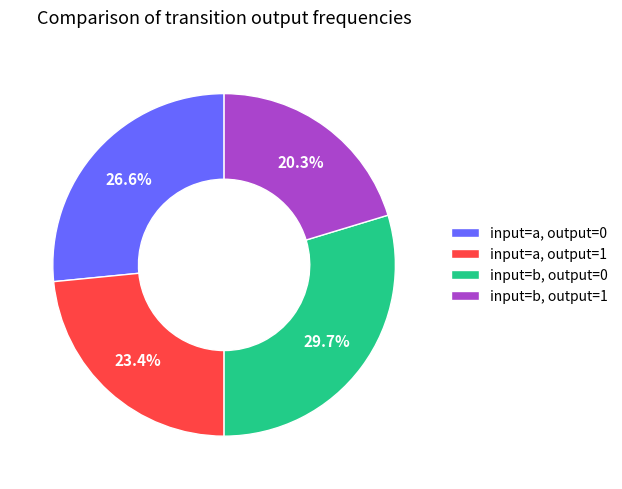

To the nearest percent, what is the difference between the largest and smallest slice percentages?

9%